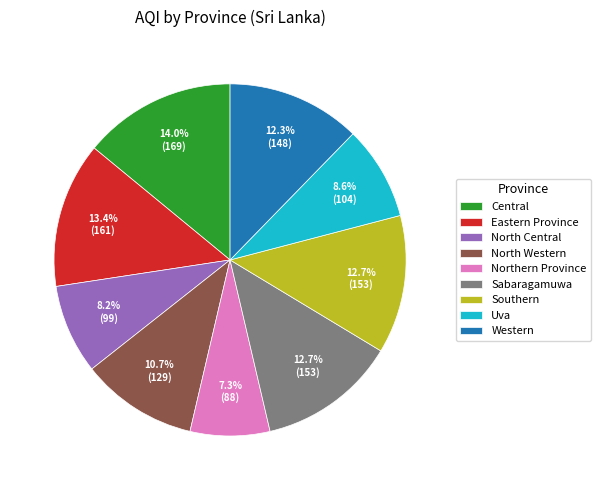

To the nearest percent, what percentage of the pie is Eastern Province?

13%